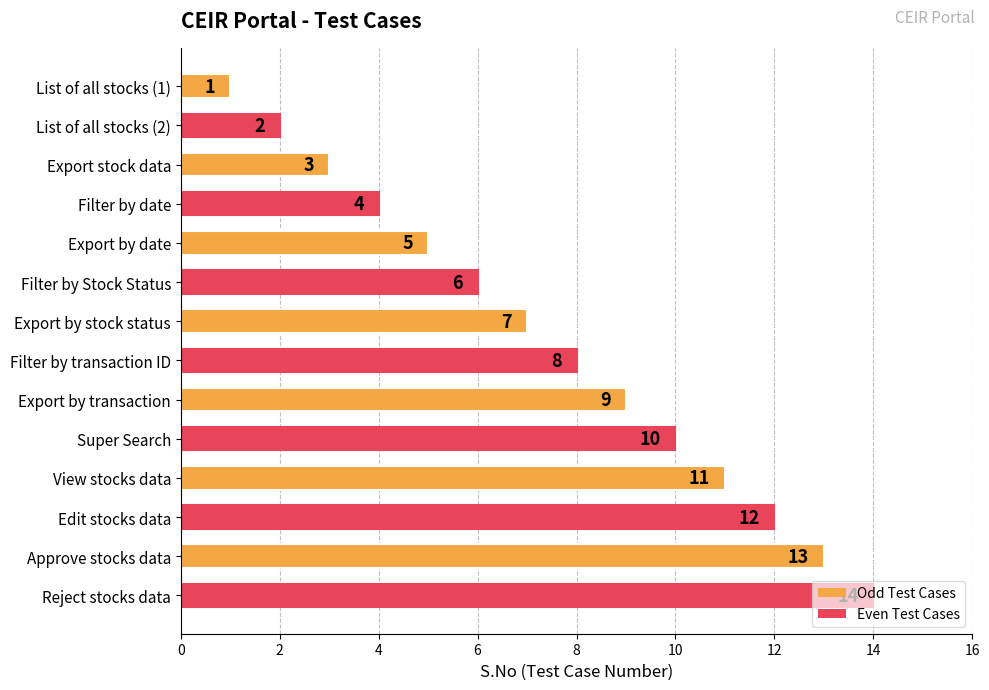

Which category has the highest value across all series?

Reject stocks data